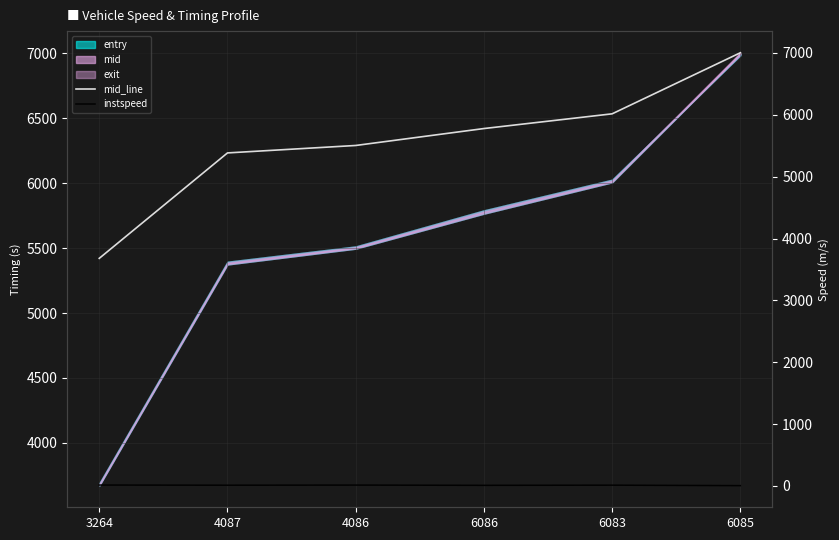

How many data points in mid_line are above 5778?

3